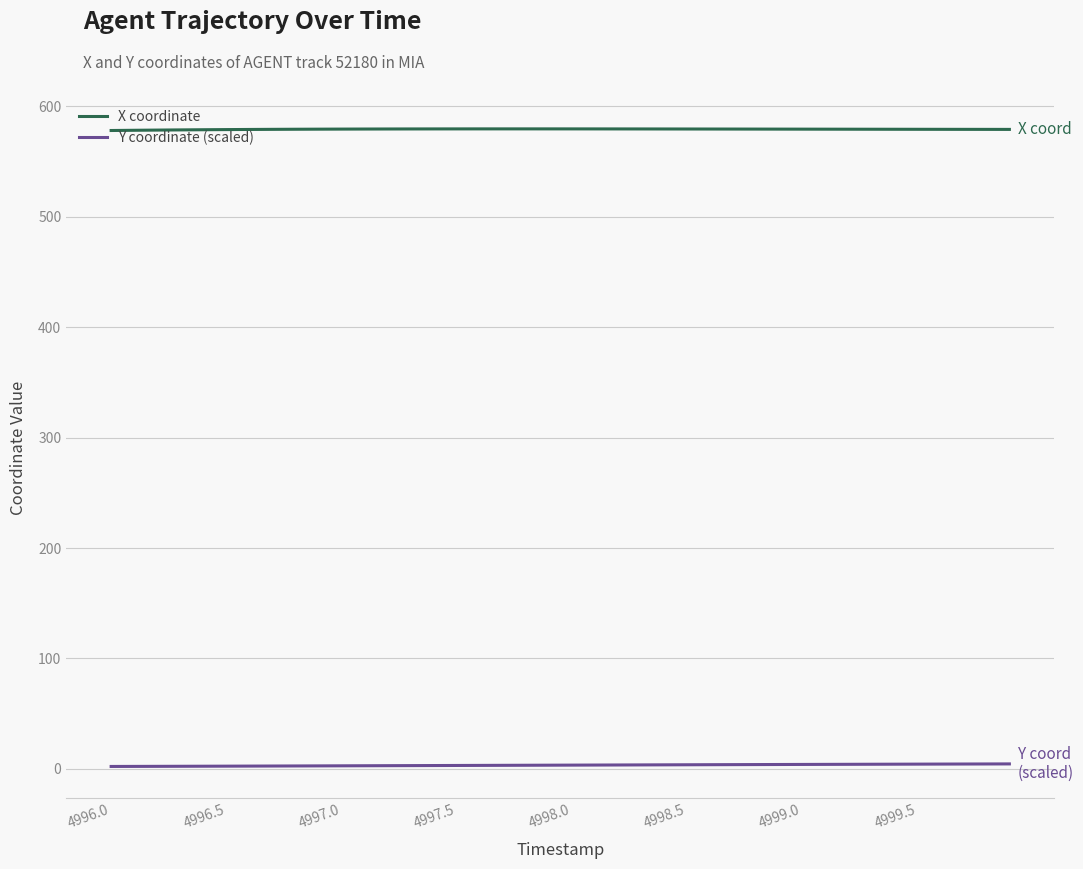

Which series has the largest total across all categories?

X coordinate